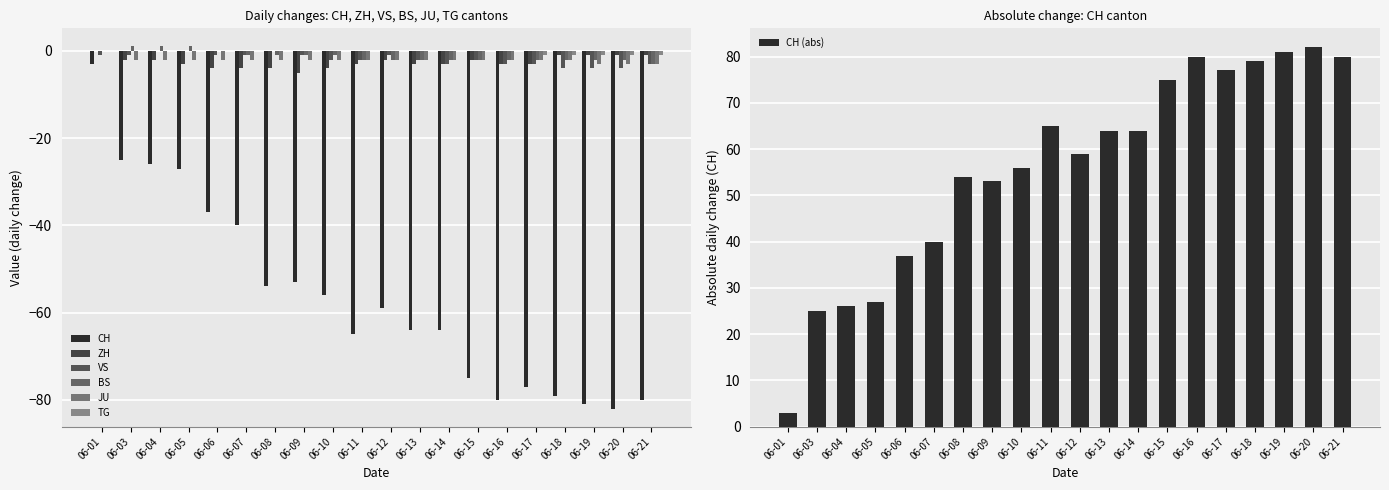

Reading right to left, extract all data points from this chart.

CH: -80	-82	-81	-79	-77	-80	-75	-64	-64	-59	-65	-56	-53	-54	-40	-37	-27	-26	-25	-3
ZH: -1	-1	-1	-1	-3	-3	-2	-3	-3	-2	-3	-4	-5	-4	-4	-4	-3	-2	-2	0
VS: -3	-4	-4	-4	-3	-3	-2	-3	-2	-1	-2	-2	-1	0	-1	-1	0	0	-1	-1
BS: -3	-2	-2	-2	-2	-2	-2	-2	-2	-2	-2	-1	-1	-1	-1	0	1	1	1	0
JU: -3	-3	-3	-2	-2	-2	-2	-2	-2	-2	-2	-2	-2	-2	-2	-2	-2	-2	-2	0
TG: -1	-1	-1	-1	-1	0	0	0	0	0	0	0	0	0	0	0	0	0	0	0